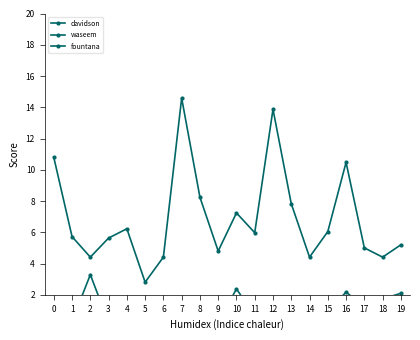

Reading left to right, transcribe all the data shown in this chart.

davidson: 0=0.0	1=0.3	2=3.3	3=0.2	4=0.8	5=0.5	6=1.7	7=0.1	8=0.1	9=0.2	10=2.4	11=0.7	12=1.2	13=1.4	14=1.7	15=0.9	16=2.2	17=1.2	18=1.7	19=2.1
waseem: 0=10.8	1=5.7	2=4.4	3=5.6	4=6.2	5=2.8	6=4.4	7=14.6	8=8.2	9=4.8	10=7.2	11=6.0	12=13.9	13=7.8	14=4.4	15=6.0	16=10.5	17=5.0	18=4.4	19=5.2
fountana: 0=0.6	1=0.3	2=0.8	3=0.3	4=0.4	5=0.2	6=0.3	7=0.7	8=0.3	9=0.3	10=0.3	11=0.5	12=0.3	13=0.5	14=0.3	15=0.5	16=0.3	17=0.4	18=0.3	19=1.0